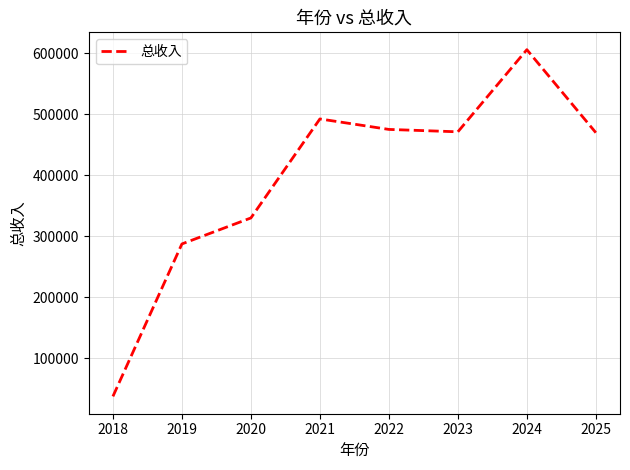

What value does the data have at 2020?

329854.9